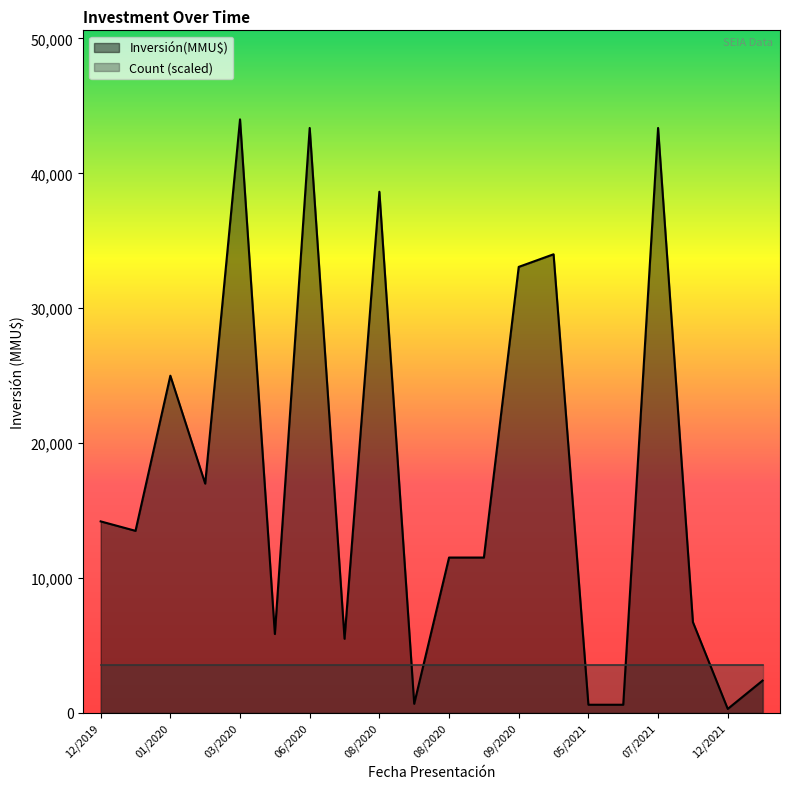

What are all the series names shown in the legend?

Inversión(MMU$), Count (scaled)